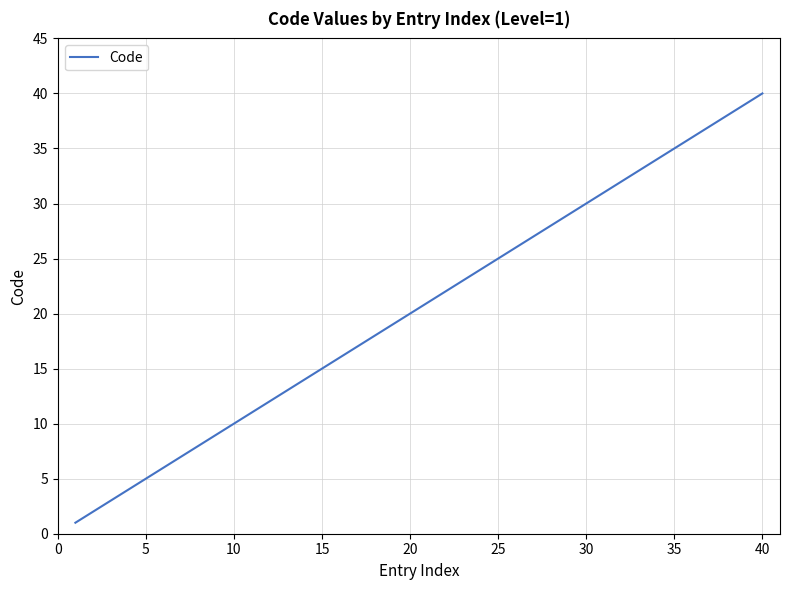

What is the maximum value shown in the chart?

40